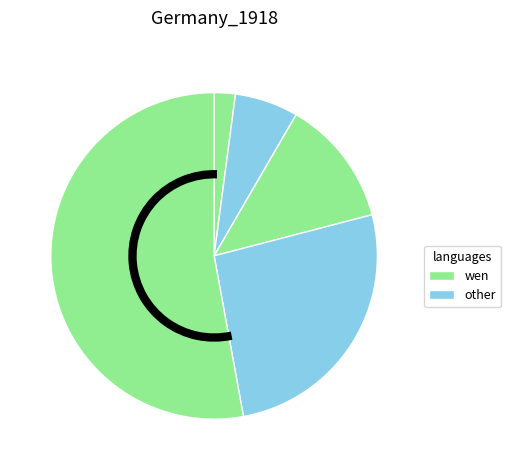

To the nearest percent, what is the difference between the largest and smallest slice percentages?

51%